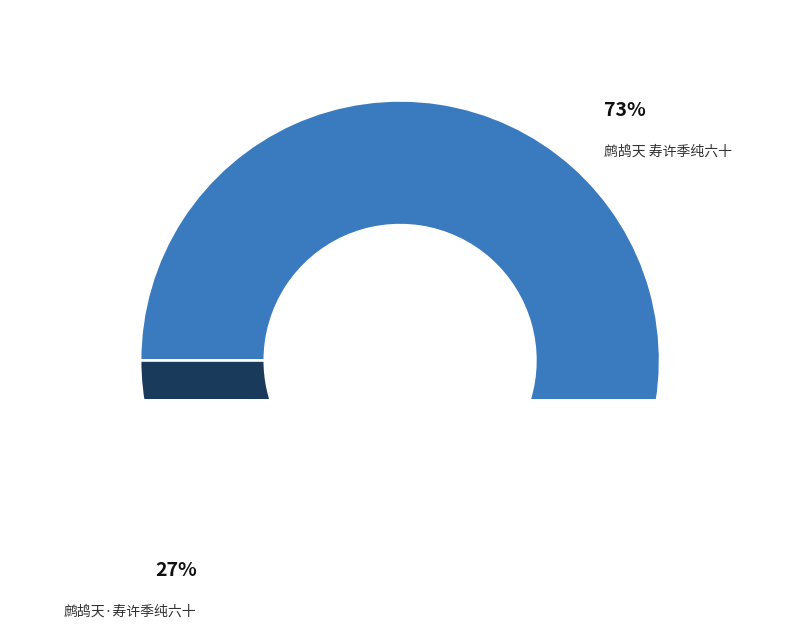

Count the number of slices in the pie.

2